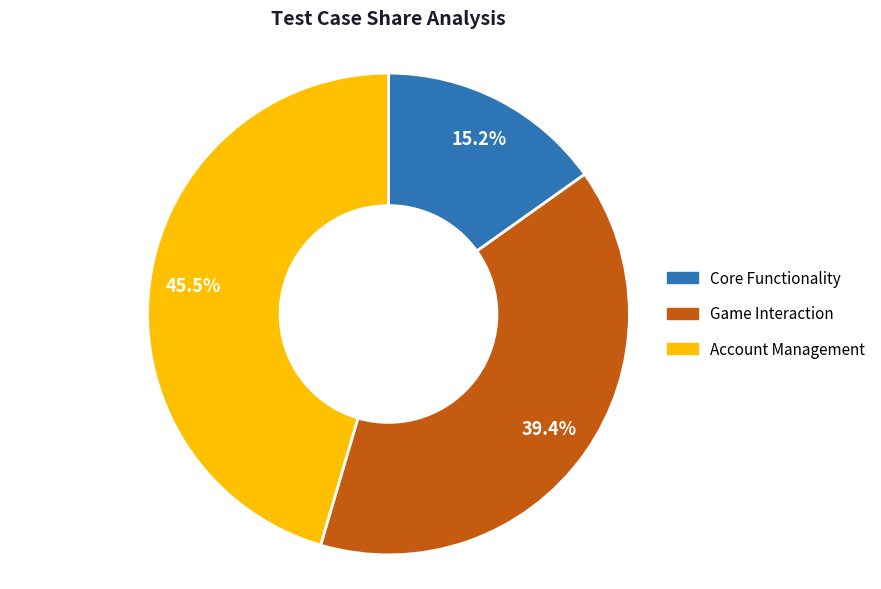

Do Game Interaction and Account Management together represent more than half of the pie?

Yes